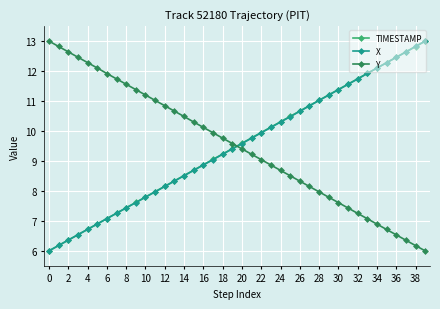

How many times do Y and TIMESTAMP cross each other?

1